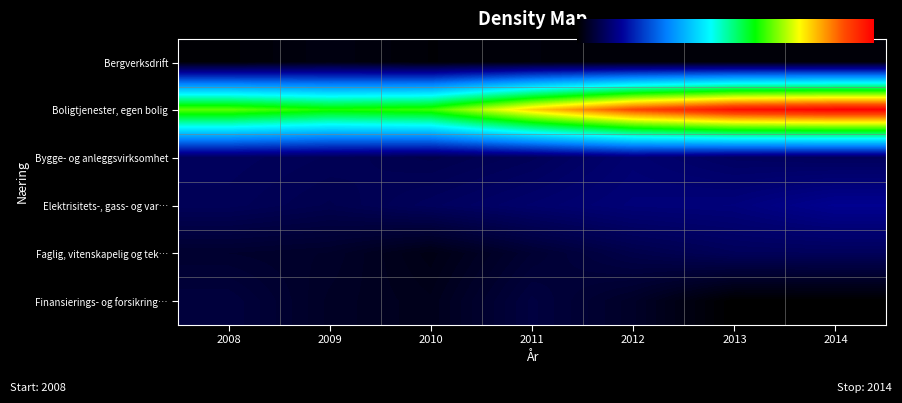

Count the Bergverksdrift values in the range 0 to 1.

7